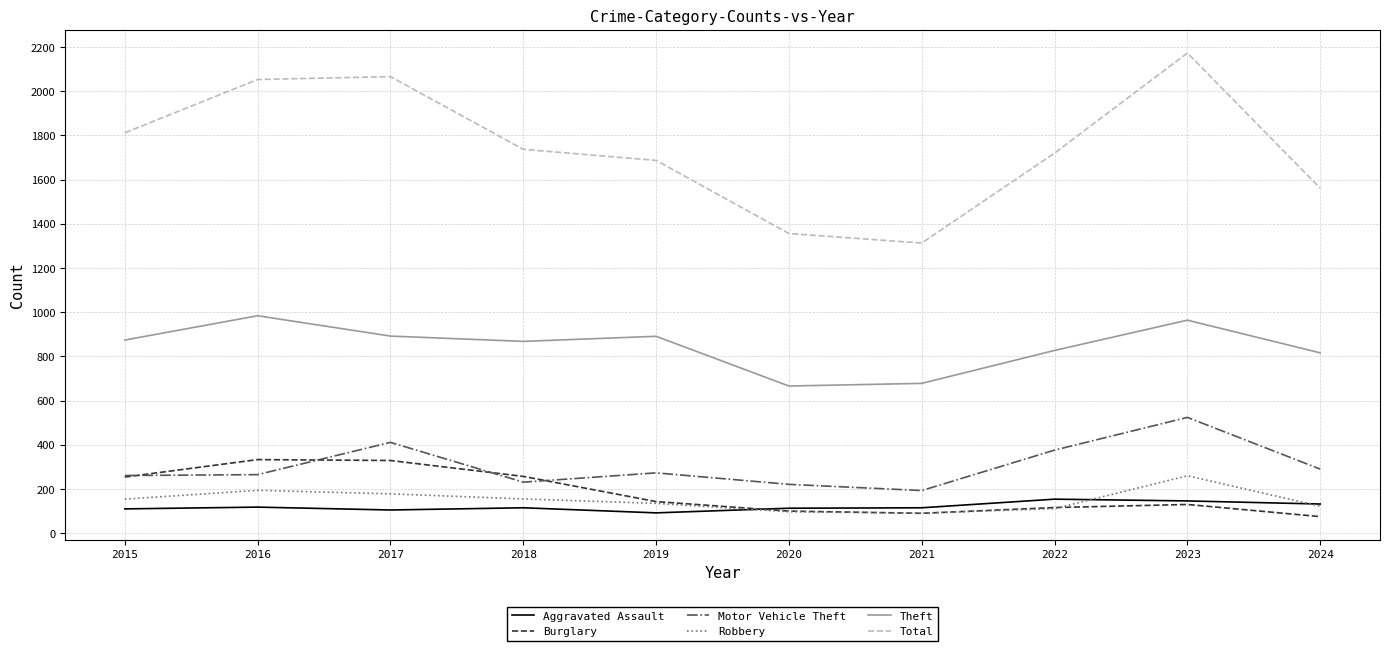

Which series has the largest total across all categories?

Total